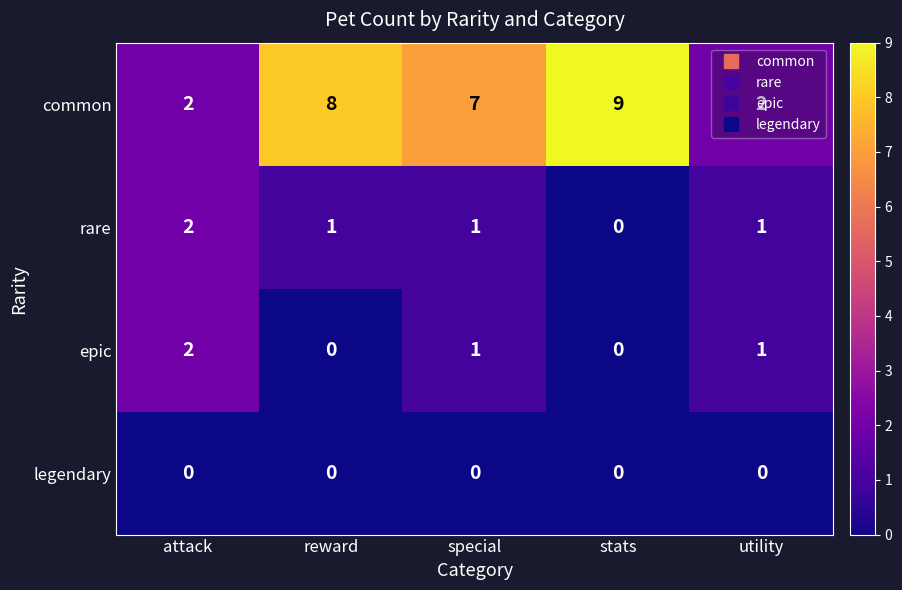

Which series has the largest total across all categories?

common